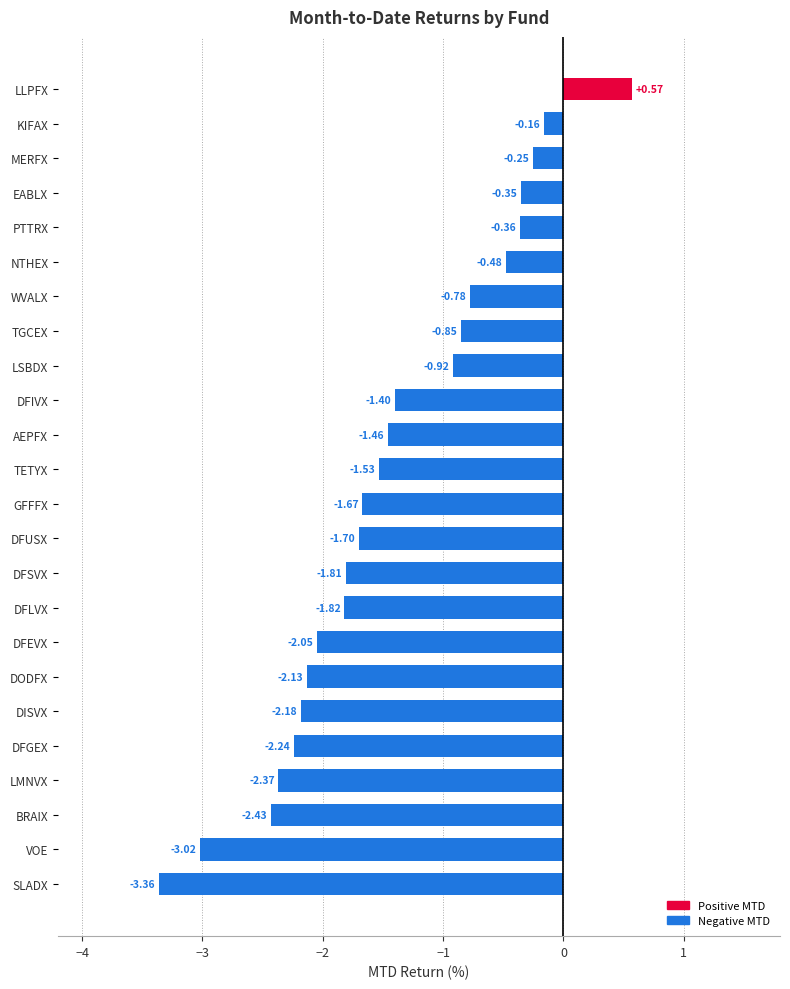

What is the difference between the maximum and second lowest values?

3.6